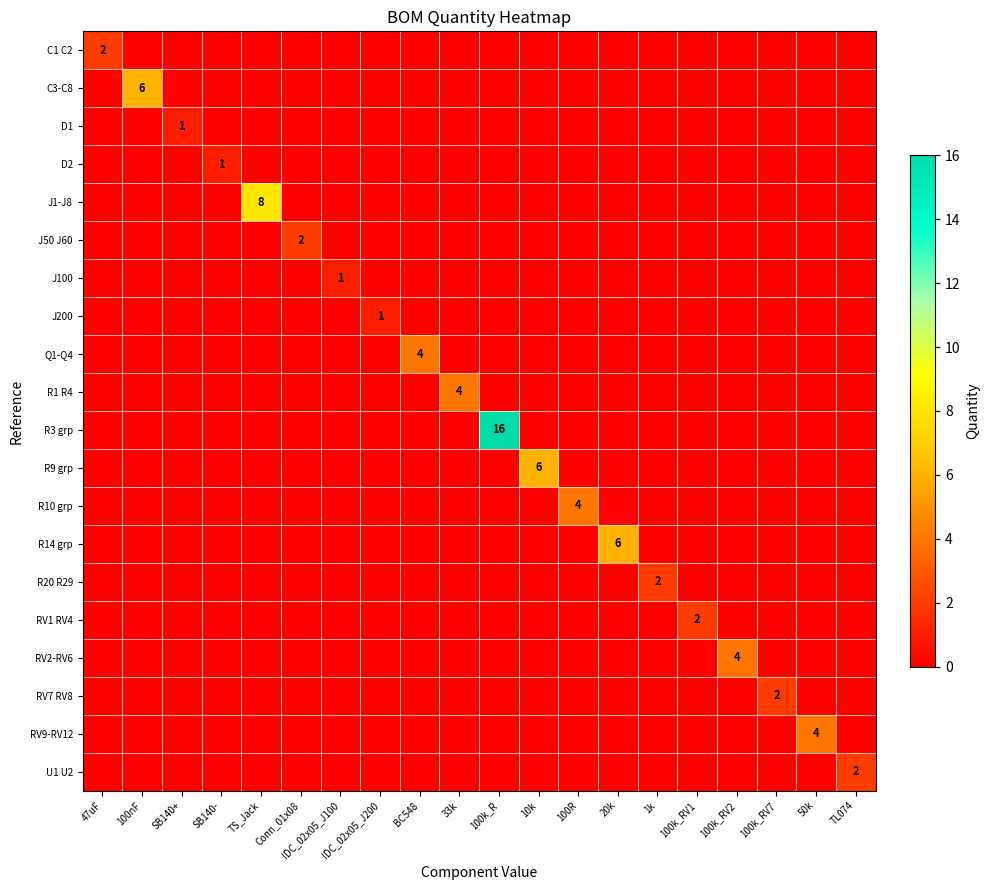

What is the greatest value displayed?

16